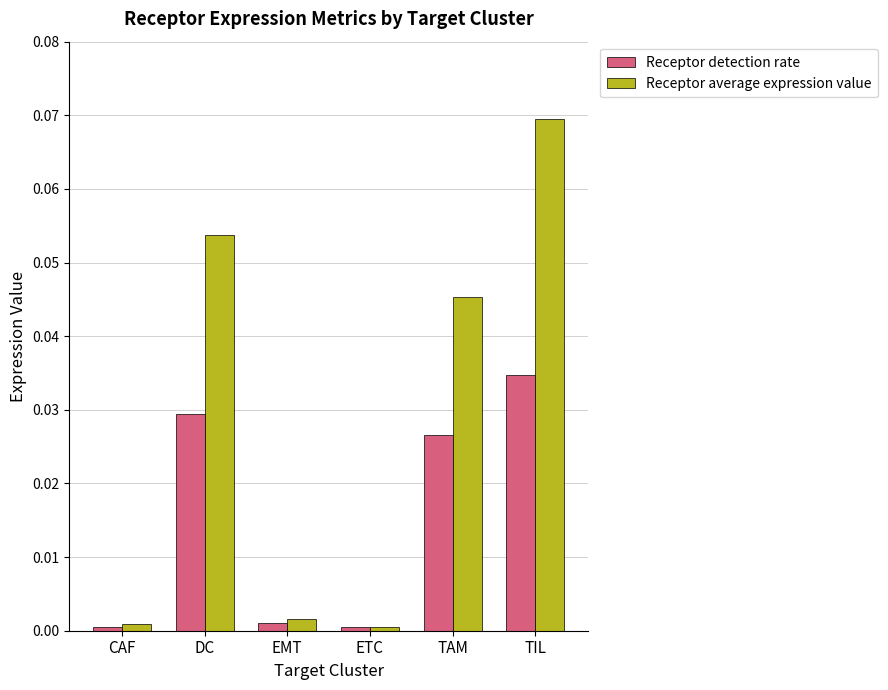

What are all the series names shown in the legend?

Receptor detection rate, Receptor average expression value